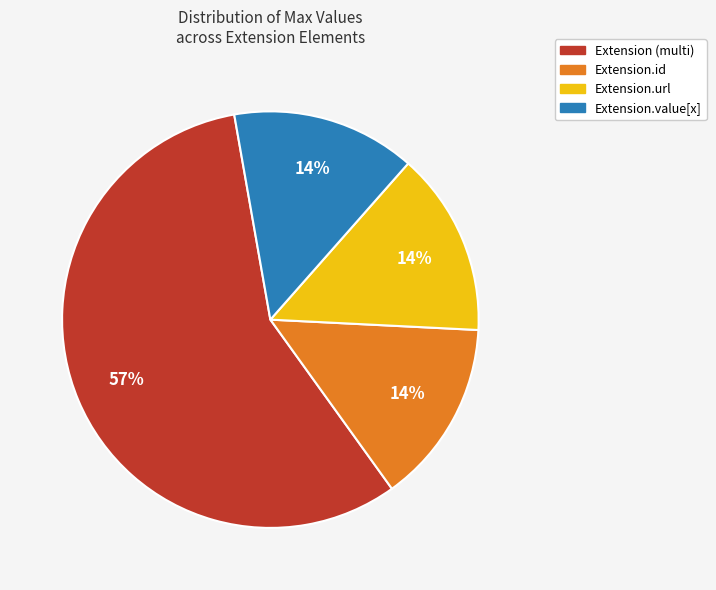

Is there any slice that represents more than half of the pie?

Yes